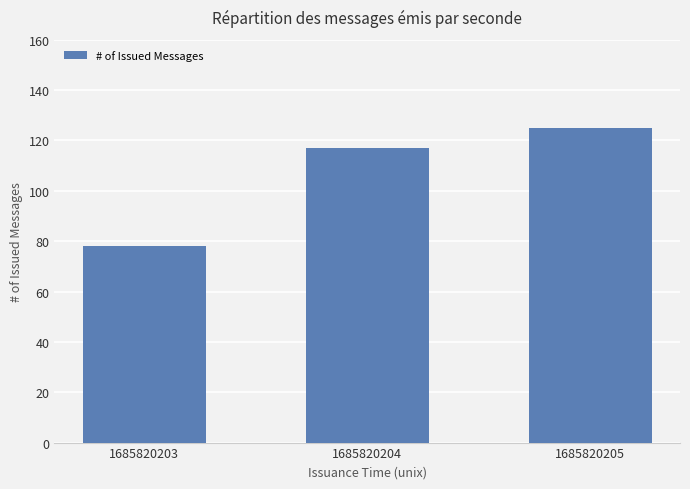

What is the value of the 3rd bar from the left?

125